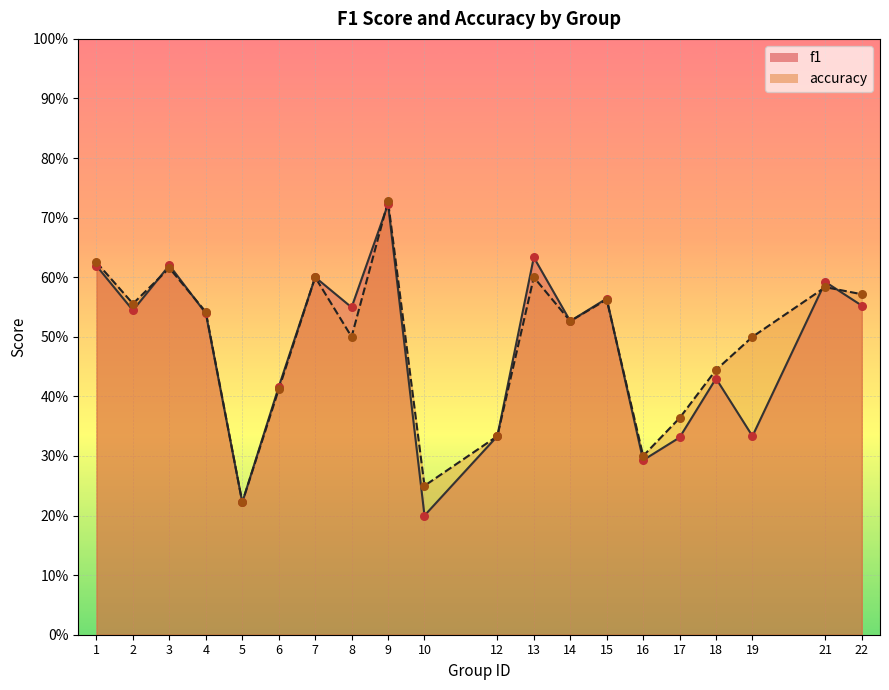

At how many categories does at least one series exceed 0?

20